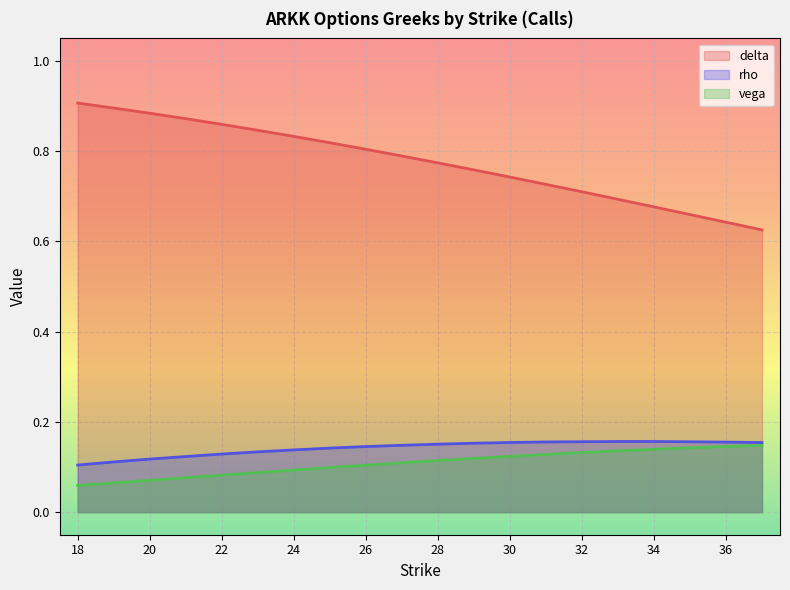

True or false: delta and vega cross at least once.

False